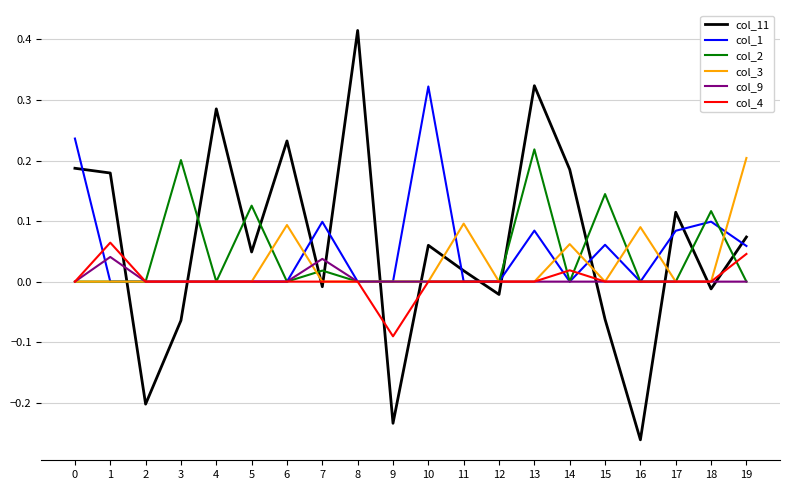

Which series has the largest total across all categories?

col_11